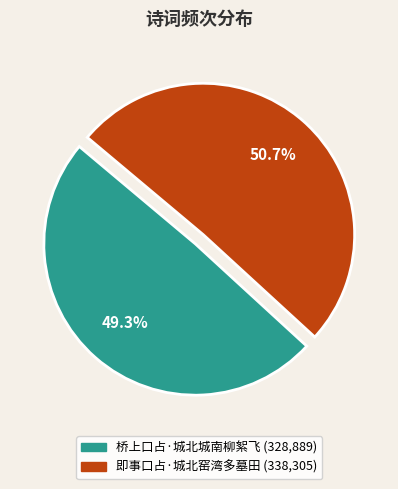

True or false: 即事口占·城北窑湾多墓田 accounts for 51% of the total.

True